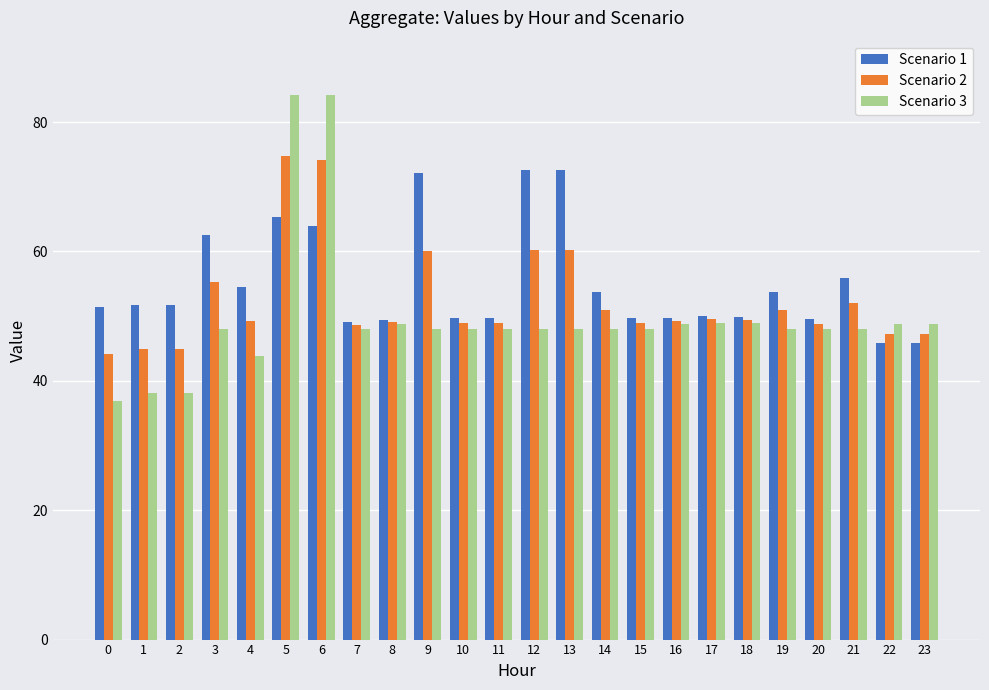

How many categories are shown in the chart?

24